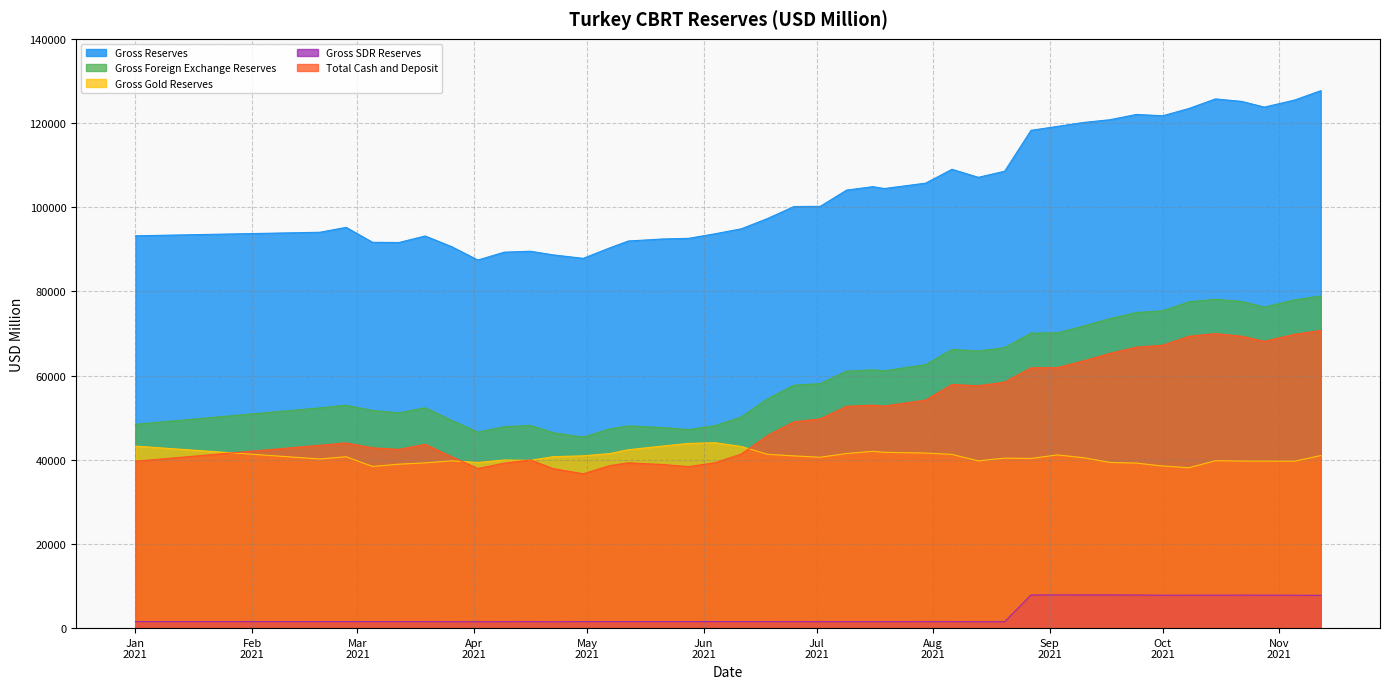

List the series in order of their peak value, highest first.

Gross Reserves, Gross Foreign Exchange Reserves, Total Cash and Deposit, Gross Gold Reserves, Gross SDR Reserves